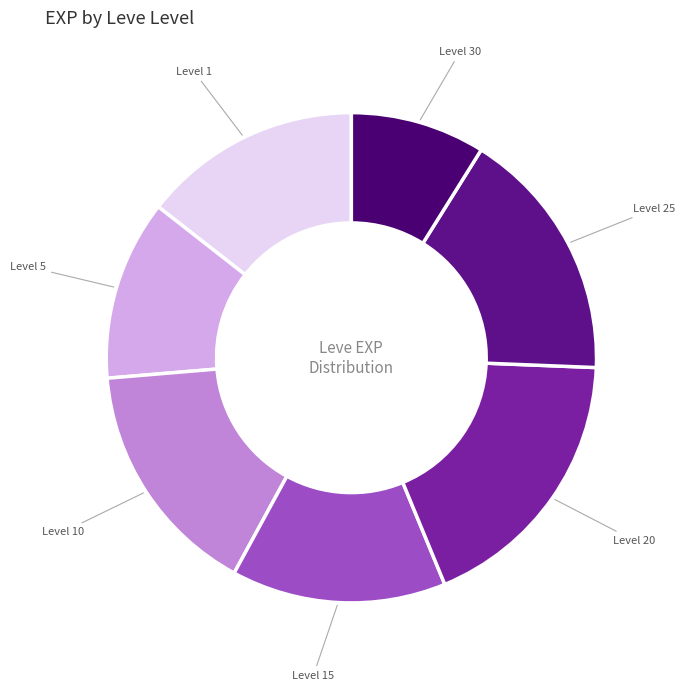

How many slices are in this pie chart?

7